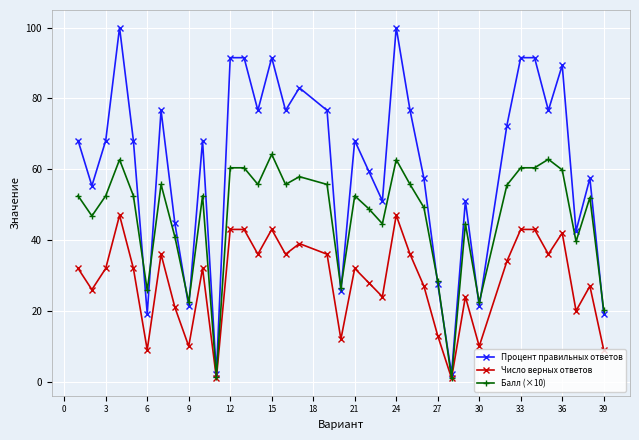

What is the maximum value shown in the chart?

100.0